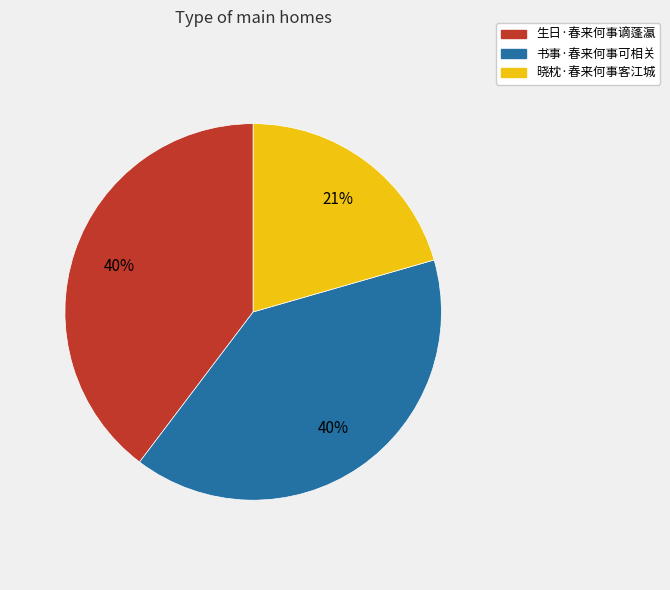

What is the smallest slice in the pie chart?

晓枕·春来何事客江城